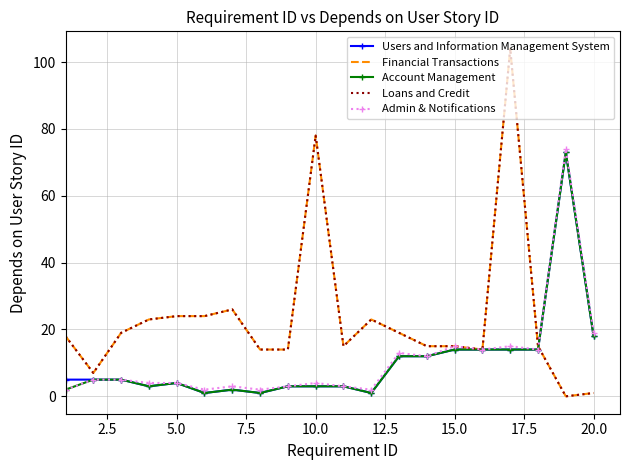

How many data points in Users and Information Management System are above 5?

8